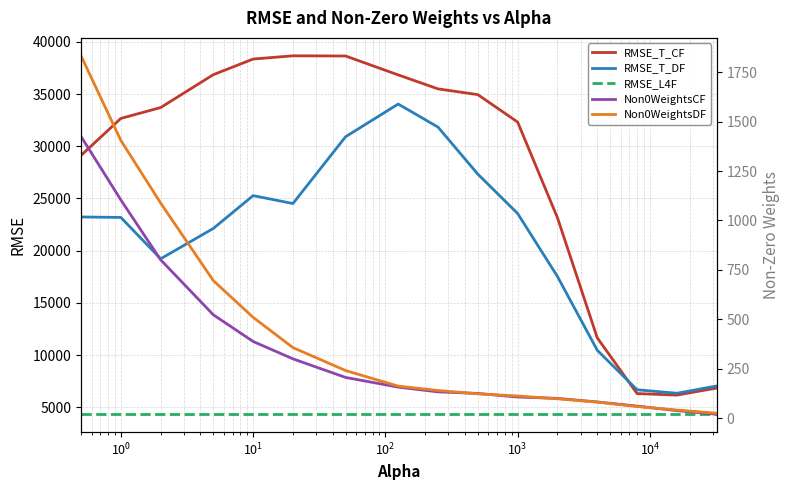

In RMSE_T_DF, how many points are lower than both neighbors (excluding endpoints)?

3